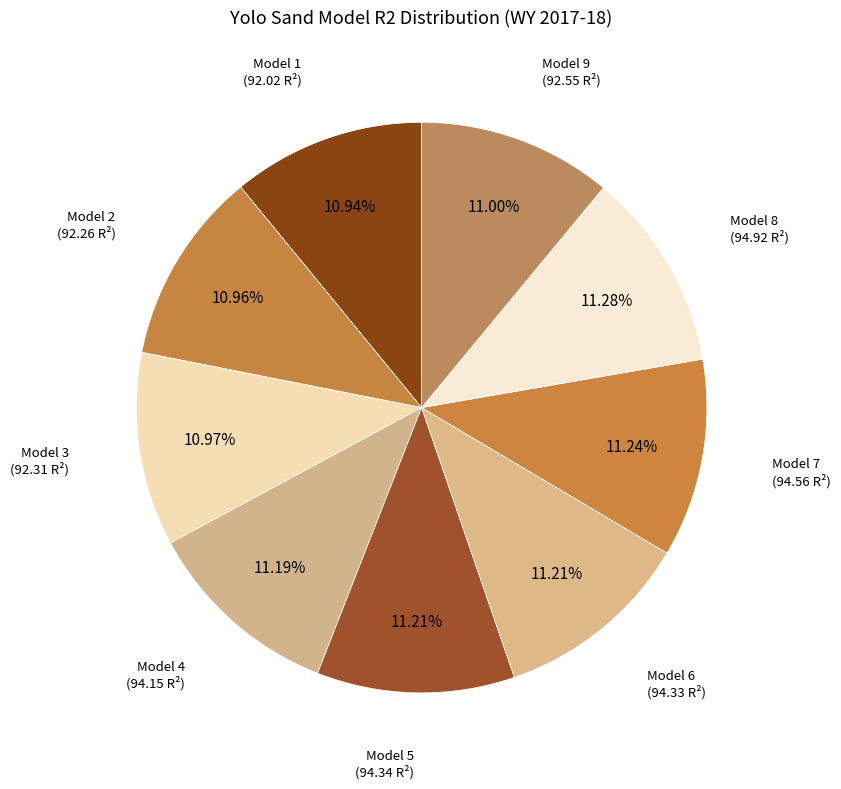

The Model 1 slice represents 11% of the pie. True or false?

True